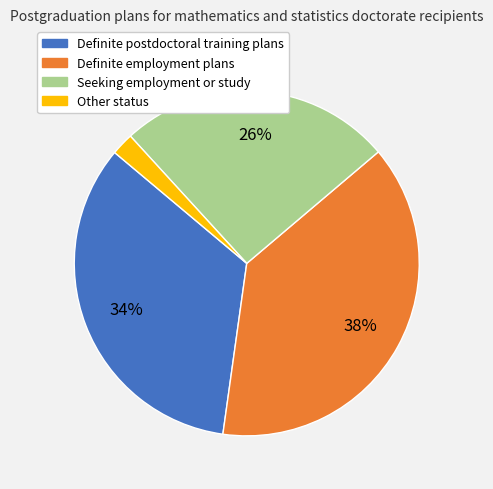

Count the number of slices in the pie.

4